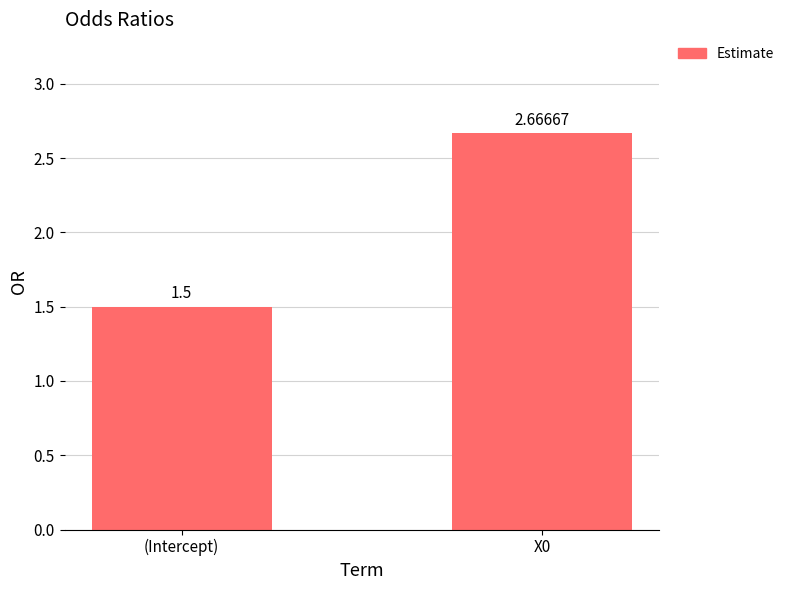

At which label does the data first exceed 2?

X0